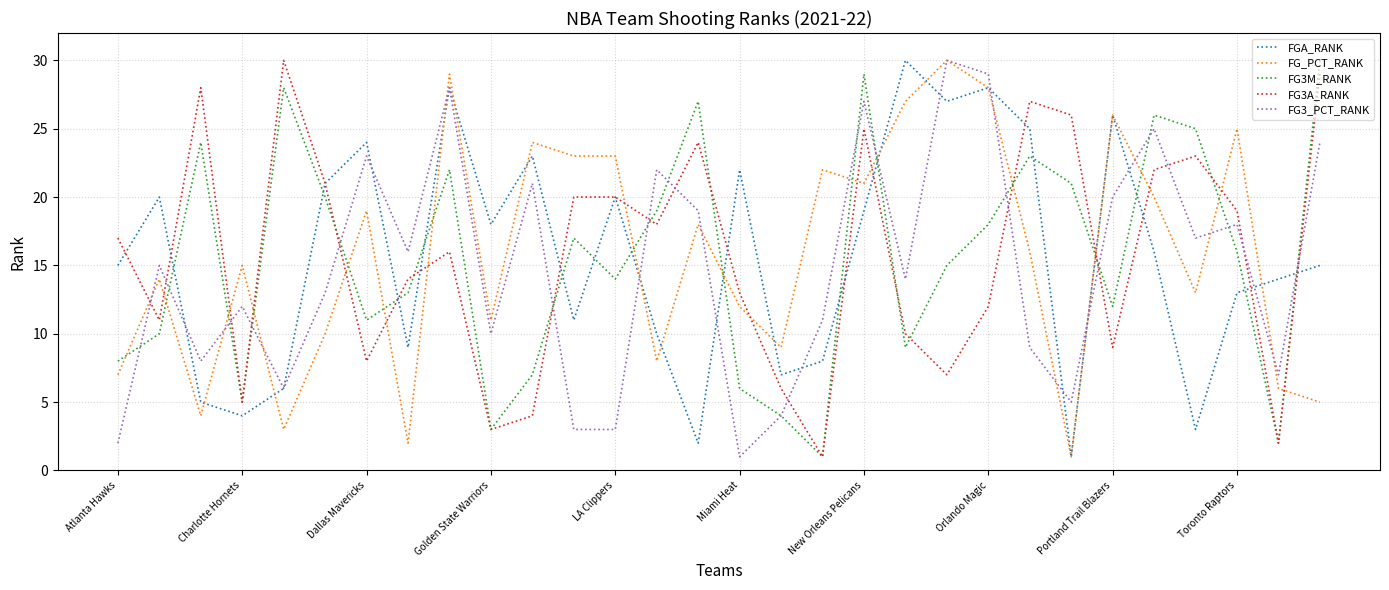

What is the maximum value shown in the chart?

30